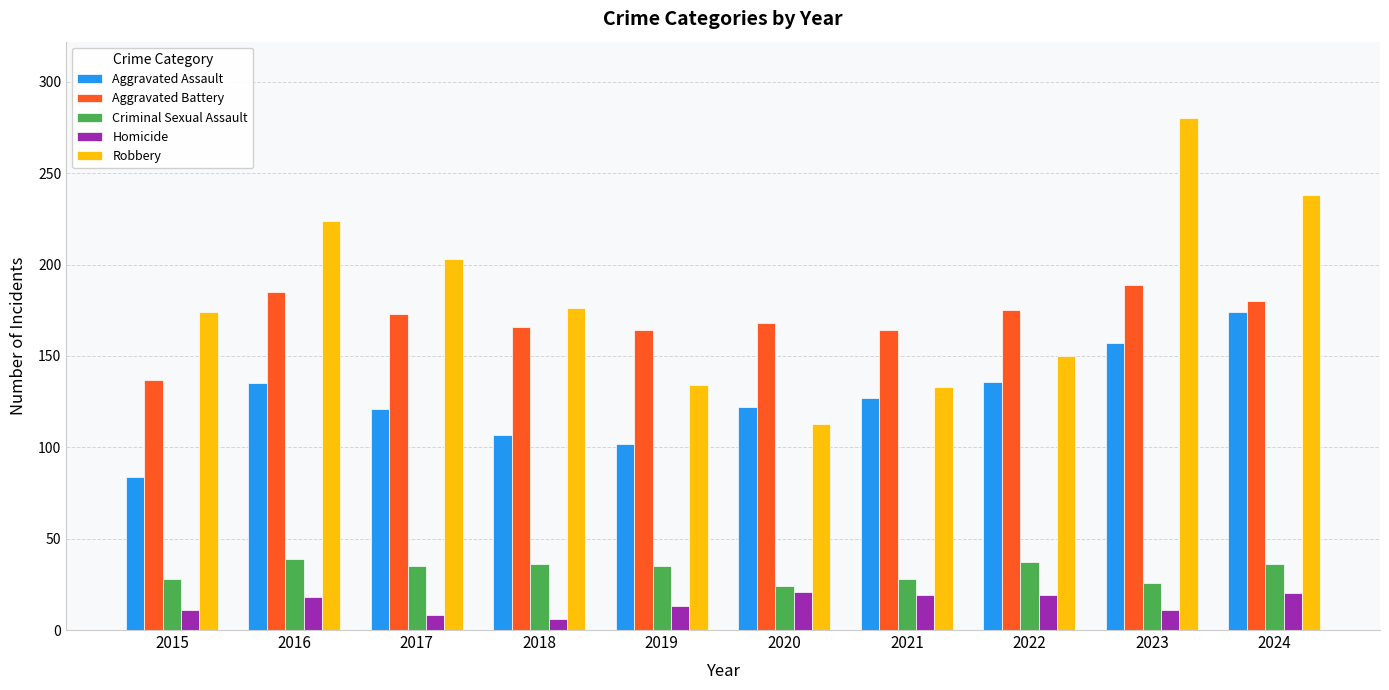

What is the sum of all Aggravated Assault values?

1265